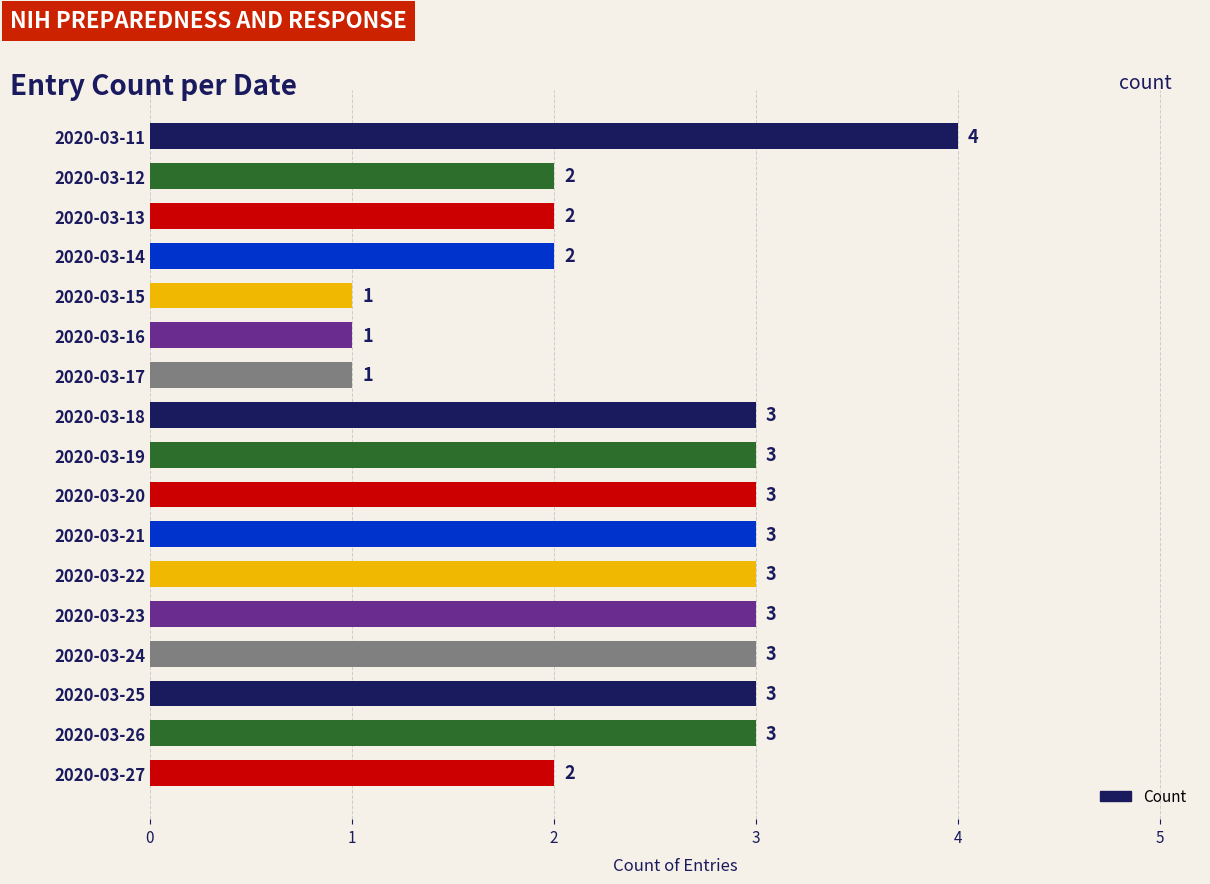

What is the sum of the values at 2020-03-14 and 2020-03-20?

5